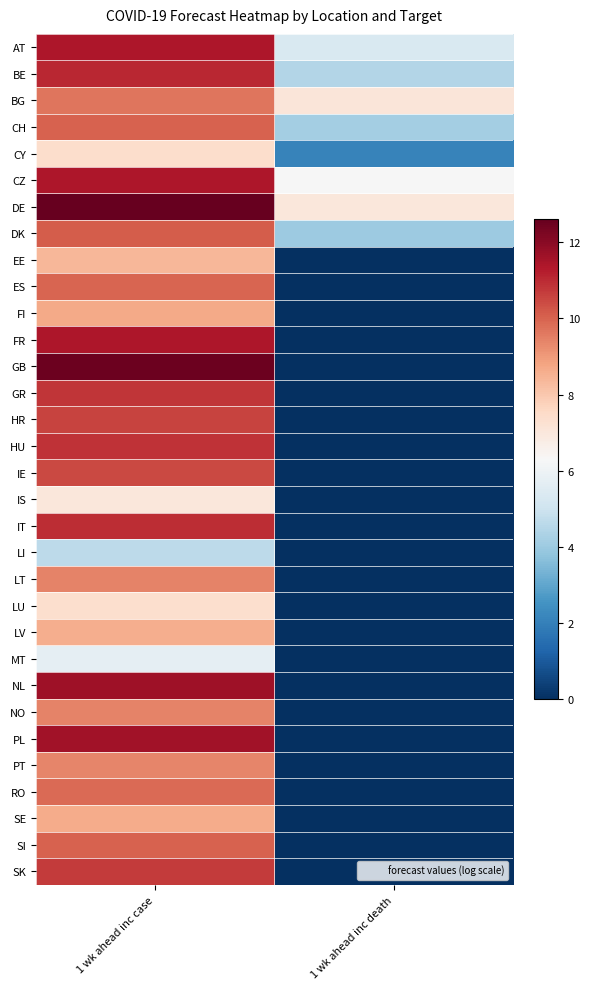

Which category has the lowest value across all series?

1 wk ahead inc death